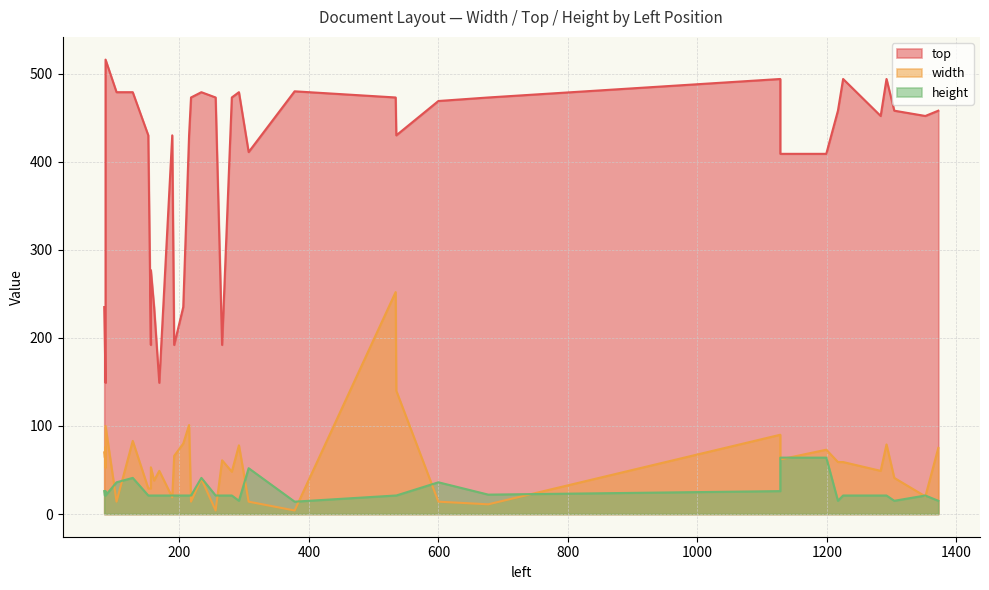

At which label does height reach its peak?

1128